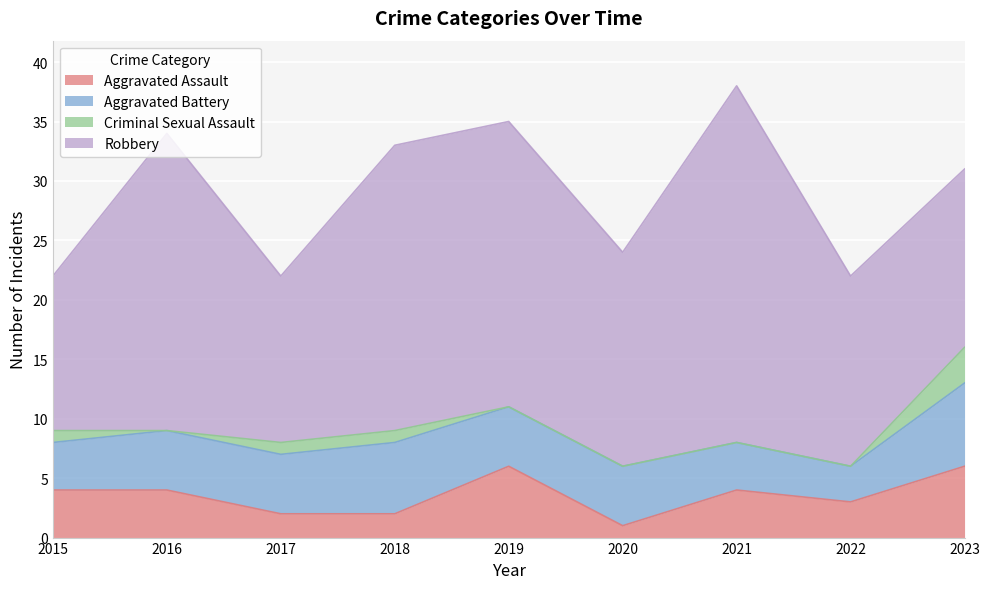

The Aggravated Assault series shows 3 at 2022. True or false?

True